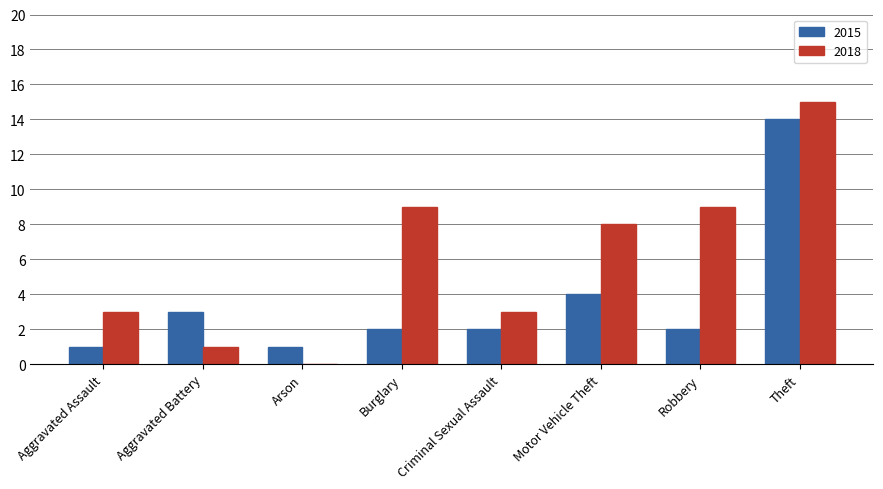

Is it true that 2018 equals 0 at Arson?

True